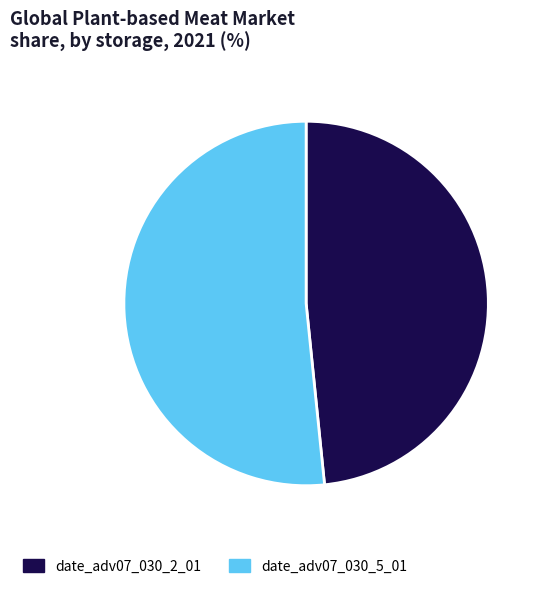

Rank the categories by value from lowest to highest.

date_adv07_030_2_01, date_adv07_030_5_01